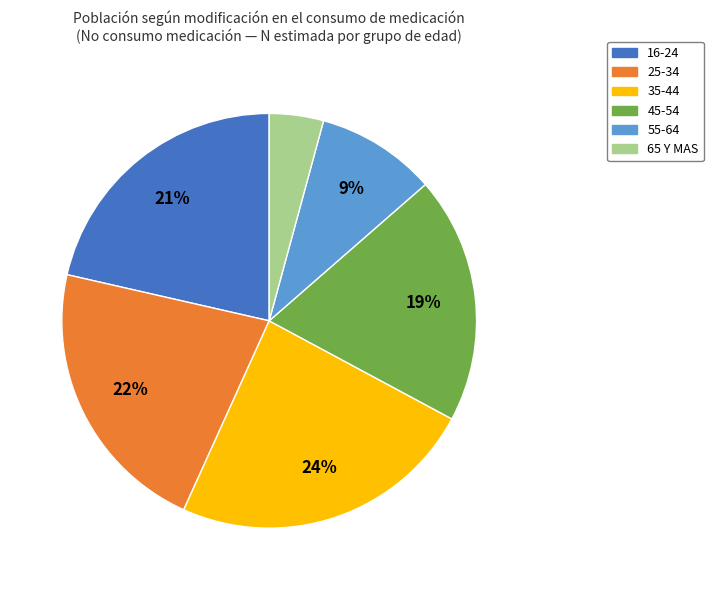

Between 45-54 and 25-34, which is larger?

25-34